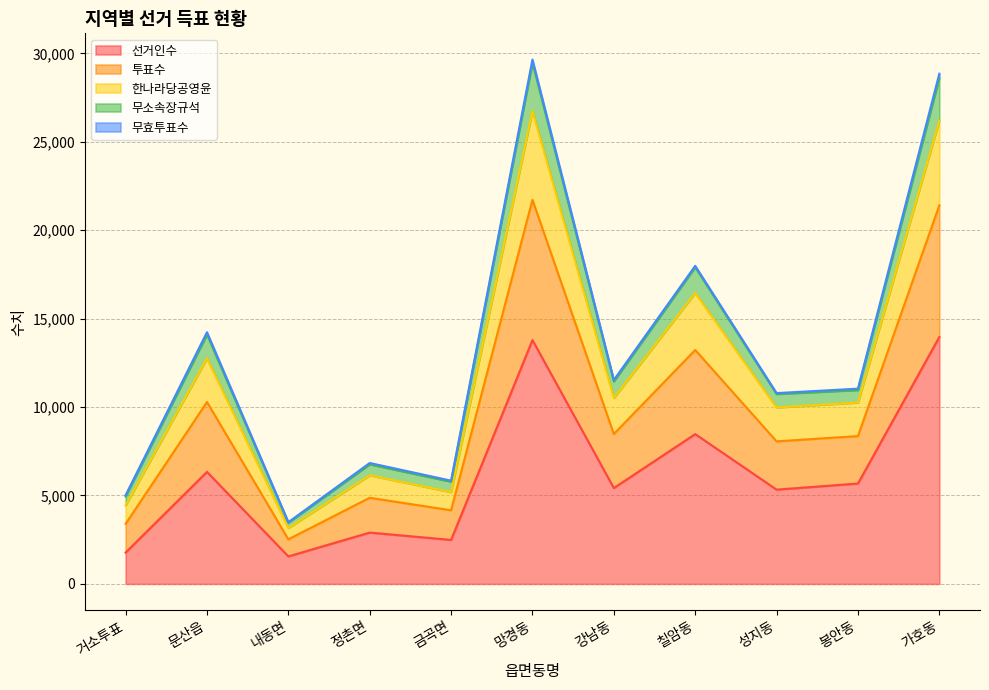

The value of 선거인수 at 봉안동 is 9833. True or false?

False